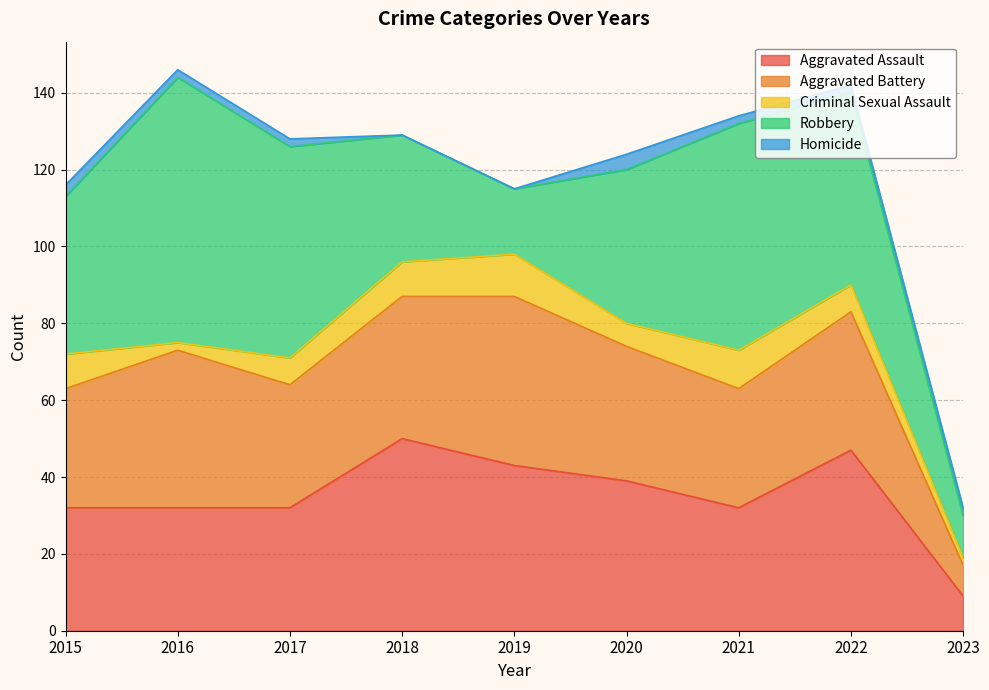

What is the difference between the Aggravated Assault values at 2018 and 2015?

18